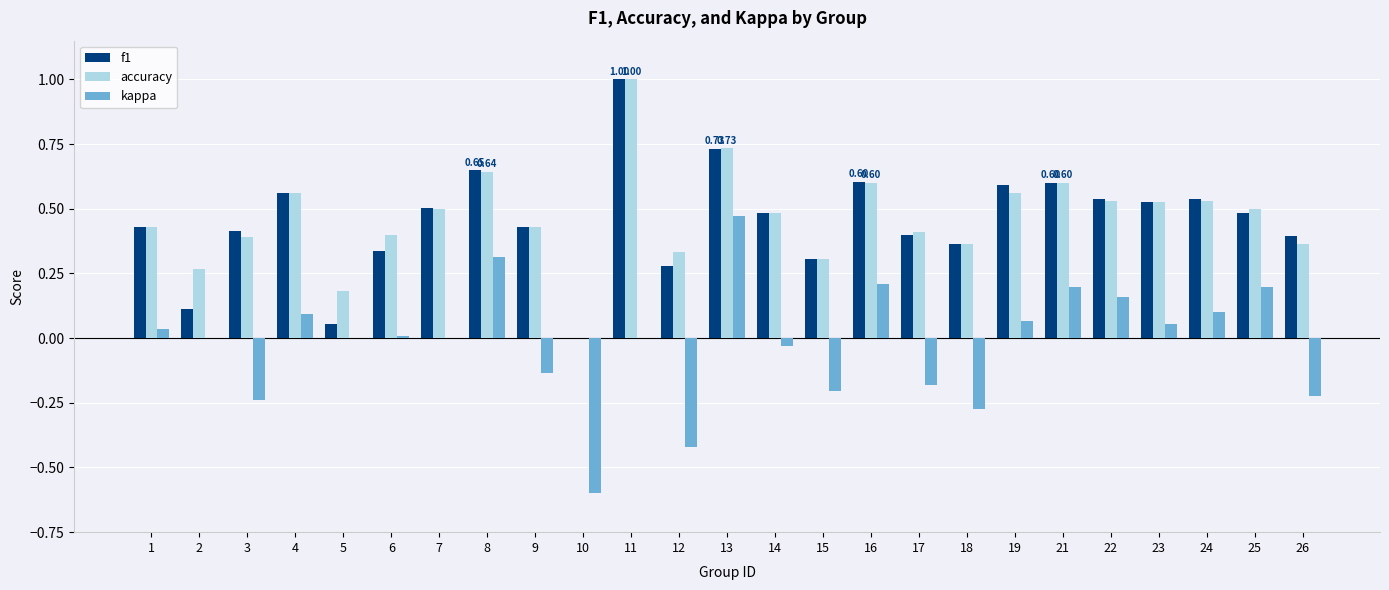

Is the value of accuracy at 8 greater than the value of f1 at 3?

Yes